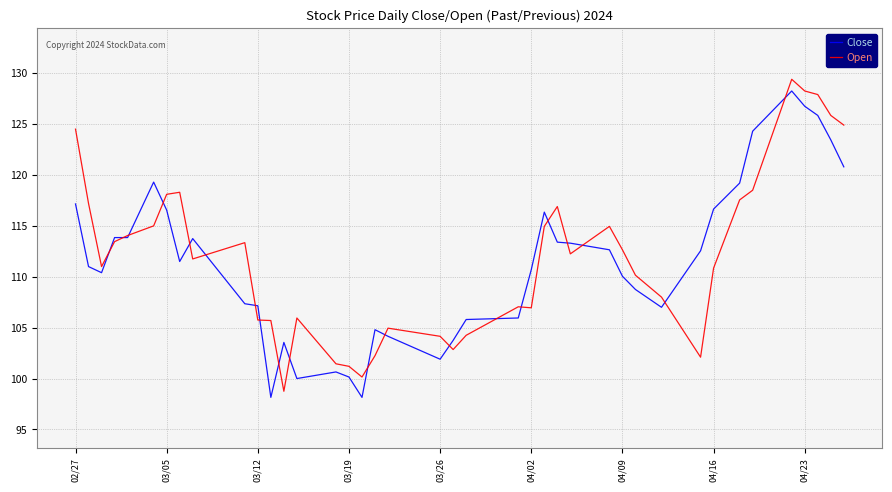

What is the maximum value shown in the chart?

129.4